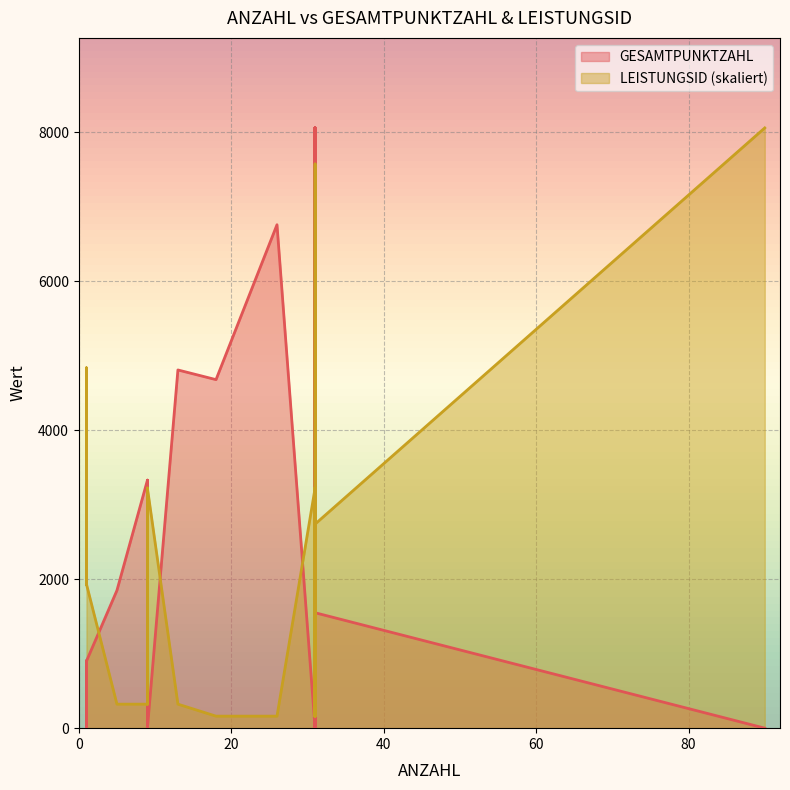

Which label corresponds to the largest value in the chart?

31